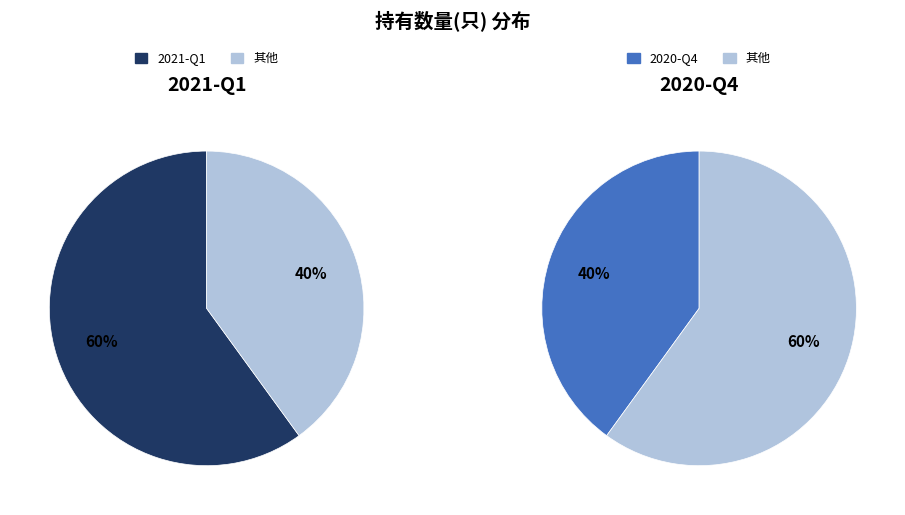

What percentage is NOT represented by 2020-Q4?

60.0%